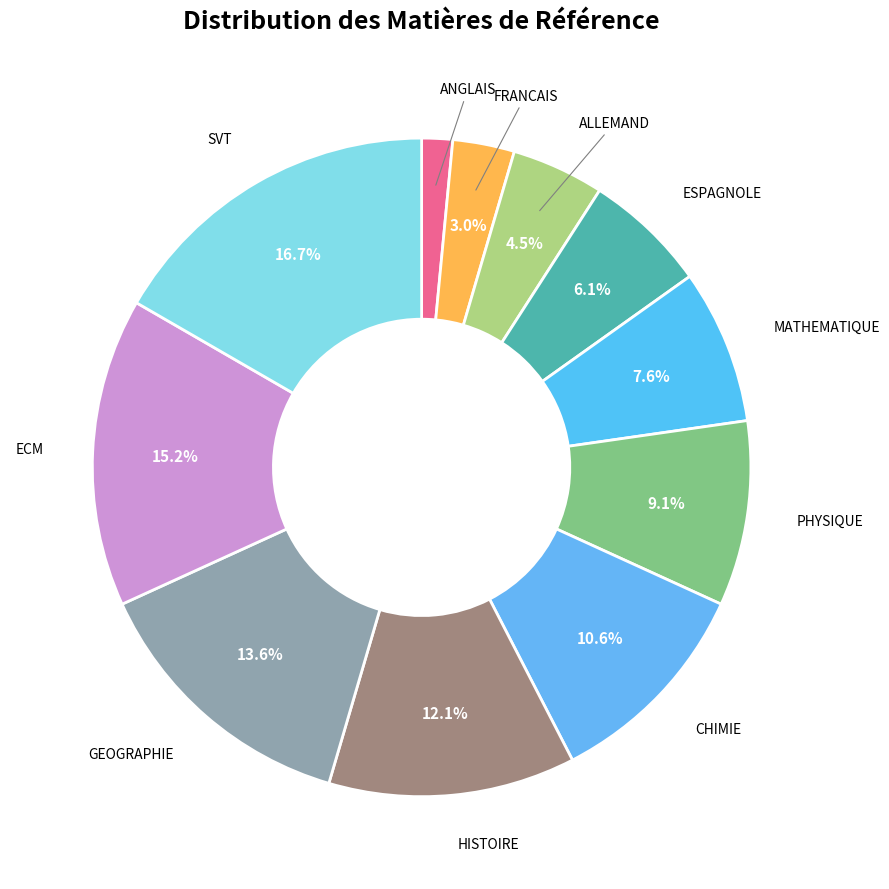

How many slices are in this pie chart?

11